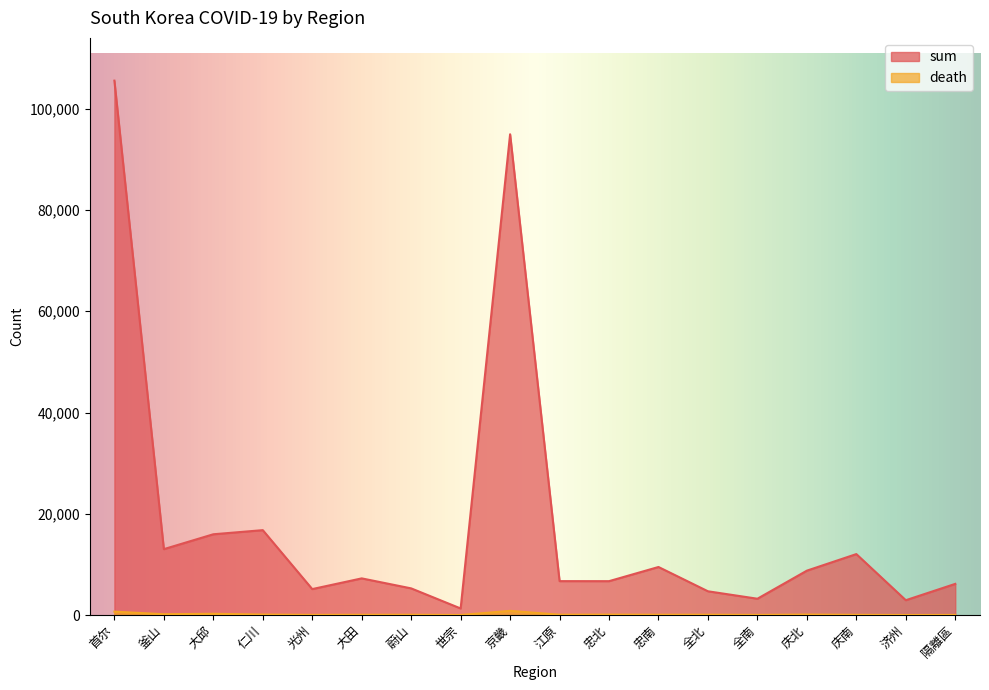

Count the number of data series in this chart.

2